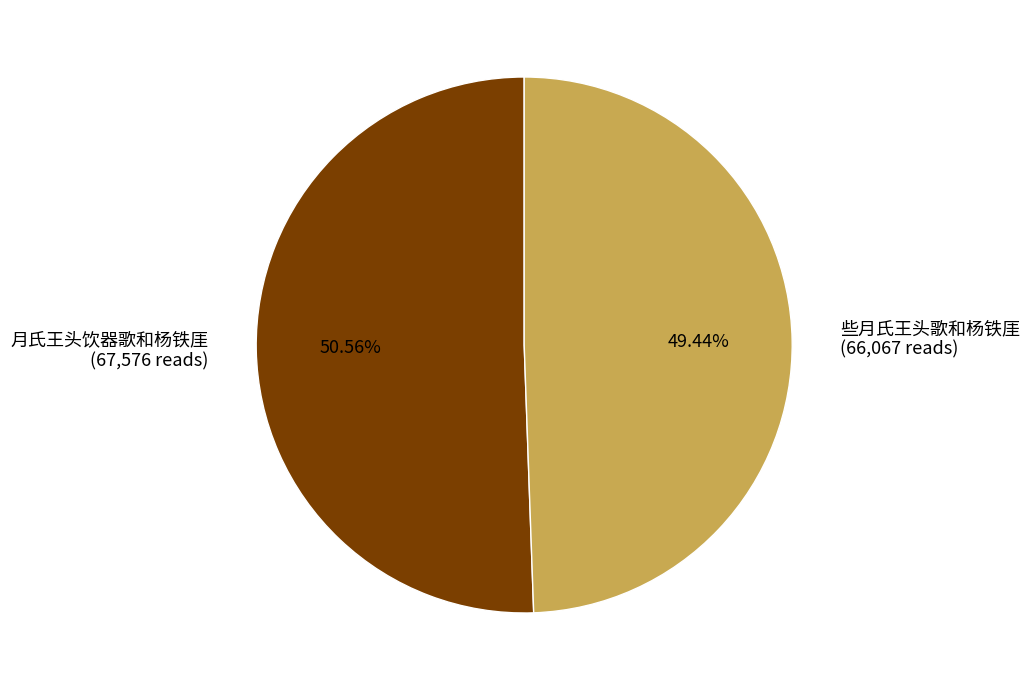

Which category accounts for the majority?

月氏王头饮器歌和杨铁厓